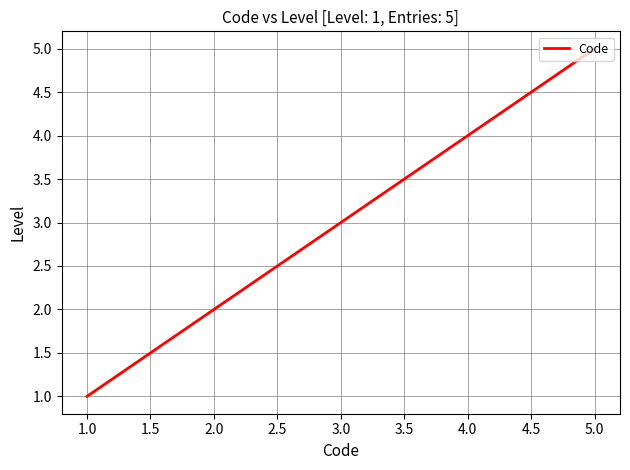

Count the number of categories in the chart.

5